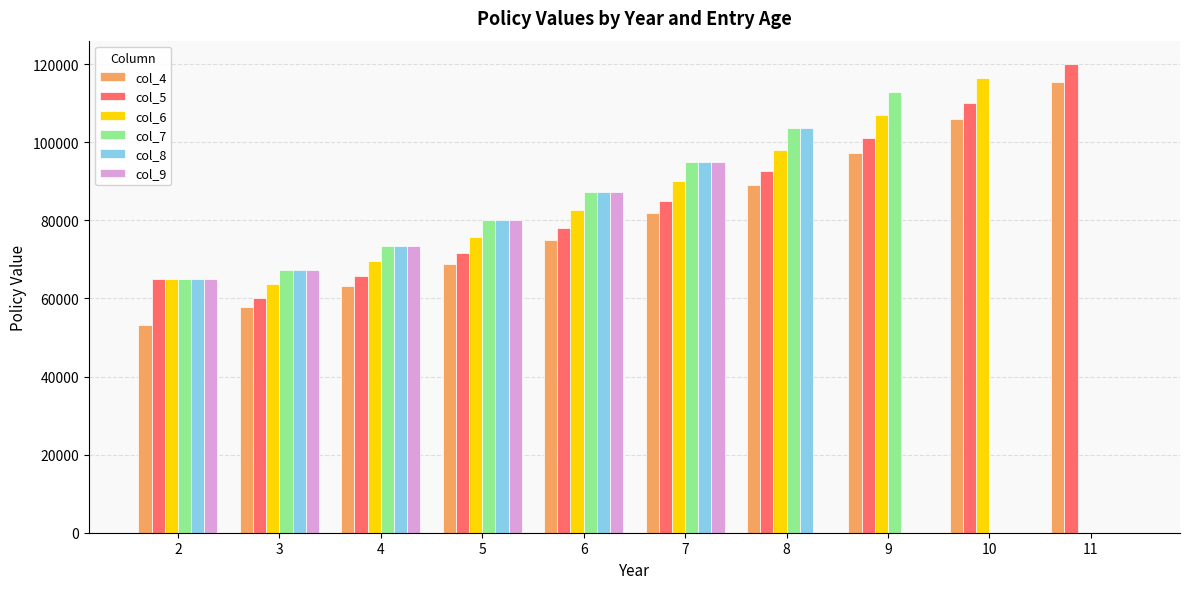

Reading left to right, extract all data points from this chart.

col_4: 53137.5	57919.9	63132.7	68814.6	75007.9	81758.6	89116.9	97137.4	105879.8	115409.0
col_5: 65000.0	60222.5	65642.5	71550.4	77989.9	85009.0	92659.8	100999.2	110089.1	119997.1
col_6: 65000.0	63765.0	69503.9	75759.2	82577.5	90009.5	98110.4	106940.3	116564.9	0.0
col_7: 65000.0	67307.5	73365.2	79968.0	87165.2	95010.0	103560.9	112881.4	0.0	0.0
col_8: 65000.0	67307.5	73365.2	79968.0	87165.2	95010.0	103560.9	0.0	0.0	0.0
col_9: 65000.0	67307.5	73365.2	79968.0	87165.2	95010.0	0.0	0.0	0.0	0.0